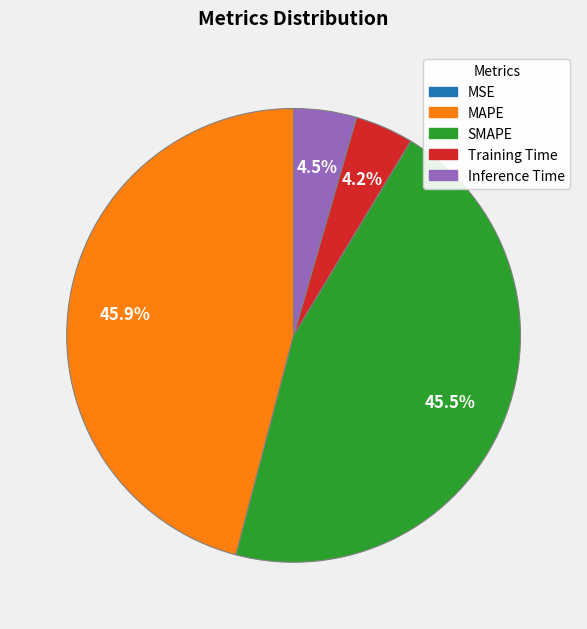

To the nearest percent, what is the difference between the largest and smallest slice percentages?

46%